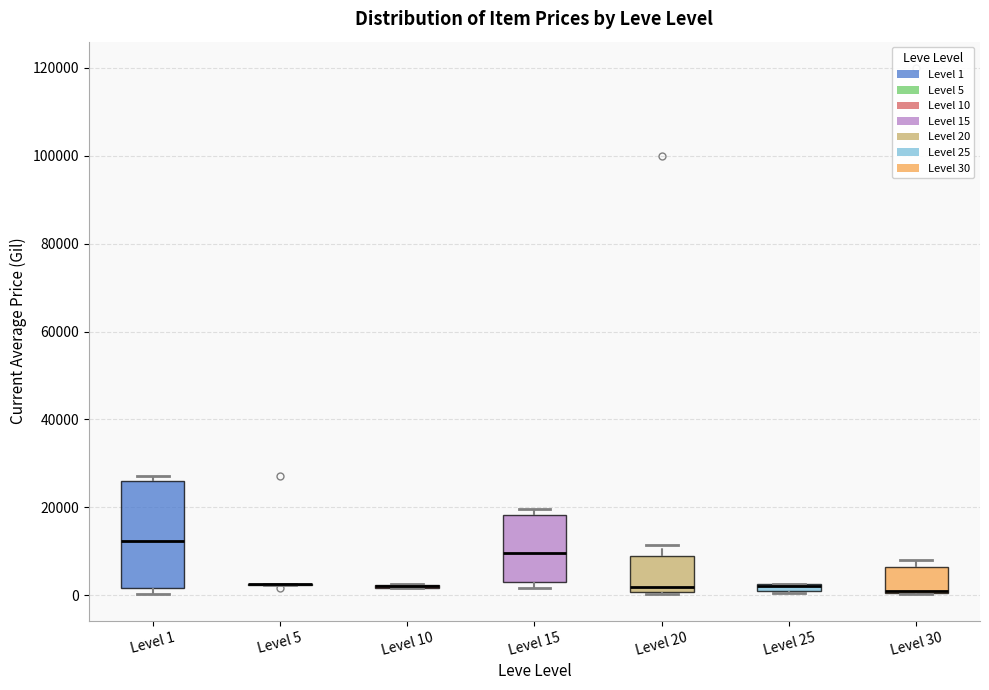

Which box is the tallest, from its lower edge to its upper edge?

Level 1